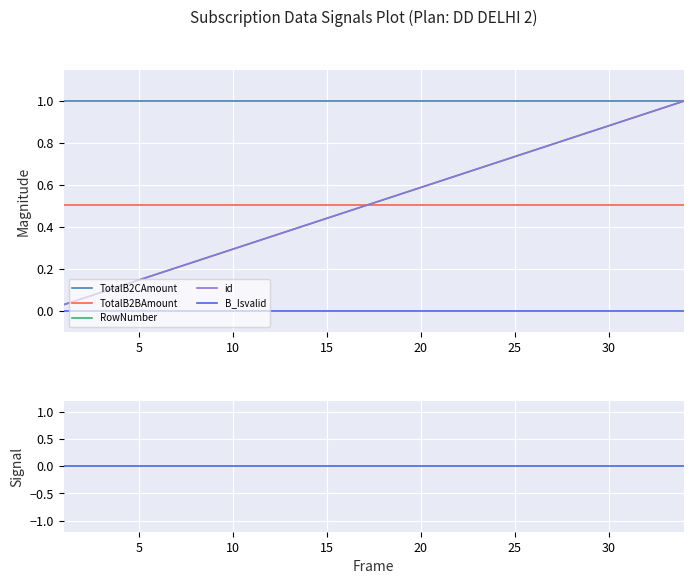

Which series has the largest range (max minus min)?

RowNumber